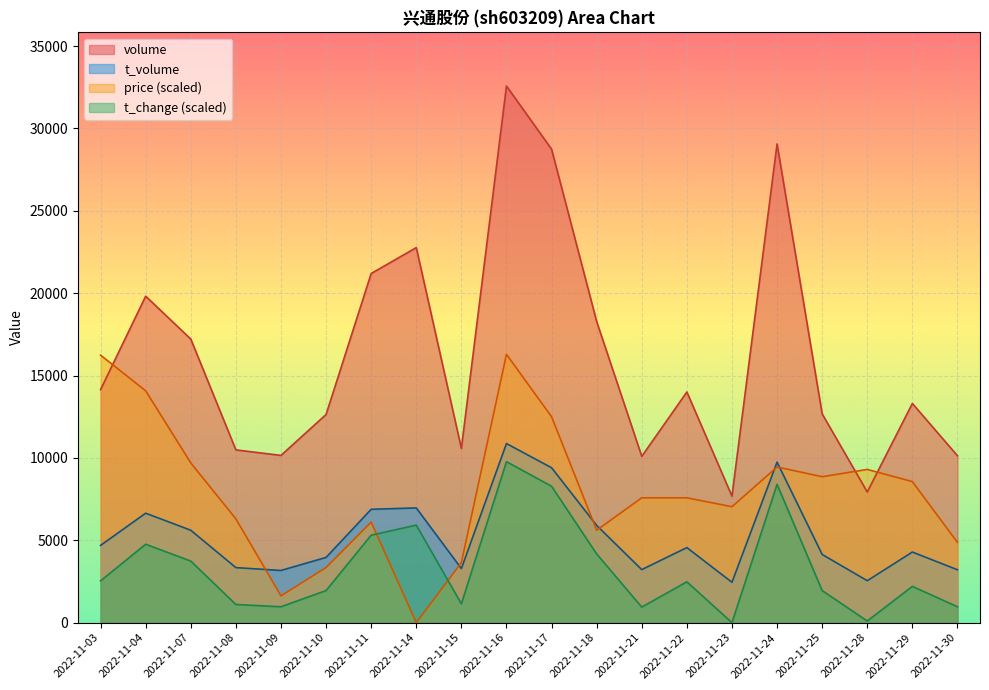

Reading right to left, extract all data points from this chart.

volume: 10131.0	13305.0	7931.0	12671.0	29057.0	7679.0	14002.0	10096.0	18277.0	28742.0	32574.0	10576.0	22765.0	21193.0	12637.0	10151.0	10486.0	17213.0	19815.0	14146.0
t_volume: 3209.0	4286.0	2544.0	4140.0	9742.0	2449.0	4555.0	3219.0	5901.0	9402.0	10871.0	3282.0	6964.0	6880.0	3959.0	3167.0	3340.0	5608.0	6643.0	4690.0
price: 4871.3	8561.7	9299.8	8857.0	9447.4	7036.4	7577.6	7577.6	5609.4	12498.2	16287.0	3641.2	0.0	6101.5	3346.0	1623.8	6298.3	9693.5	14072.8	16237.8
t_change: 963.5	2202.2	98.3	1946.6	8395.8	0.0	2477.5	943.8	4168.4	8277.9	9772.2	1140.4	5918.4	5308.8	1946.6	963.5	1101.1	3735.9	4758.3	2536.4